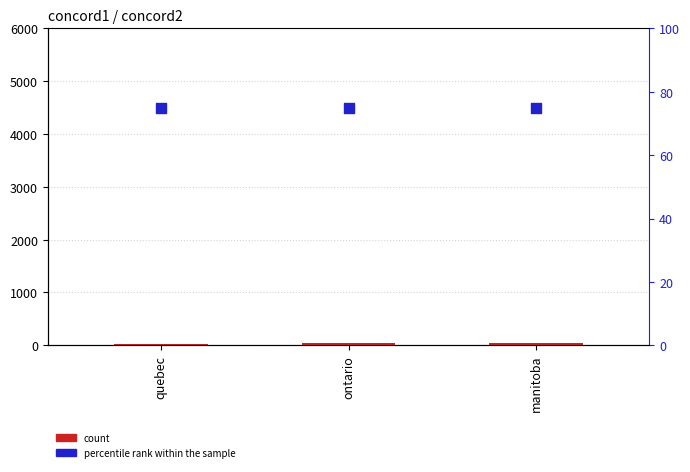

Is the value of count at manitoba greater than the value of percentile rank within the sample at ontario?

No